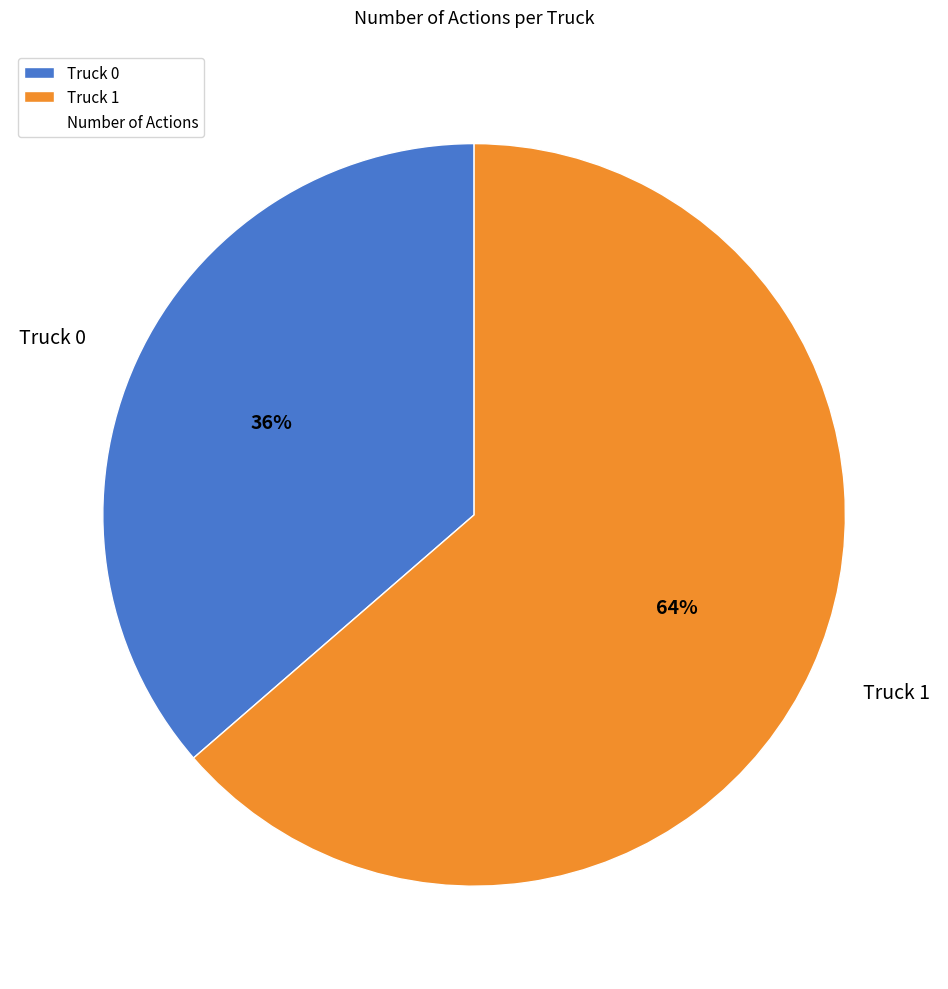

To the nearest percent, what is the average slice percentage?

50%